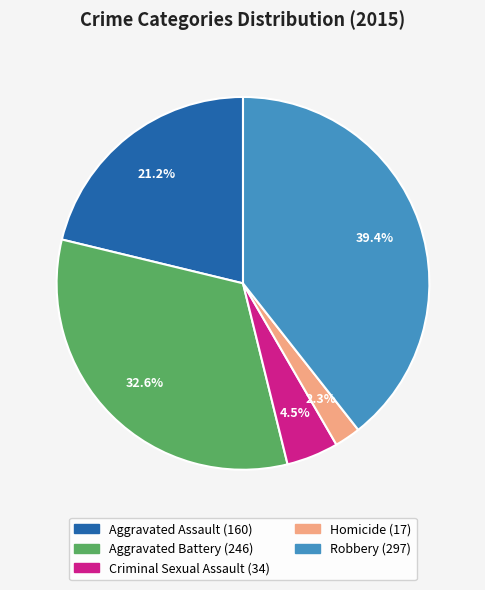

To the nearest percent, what percentage of the pie is Robbery?

39%